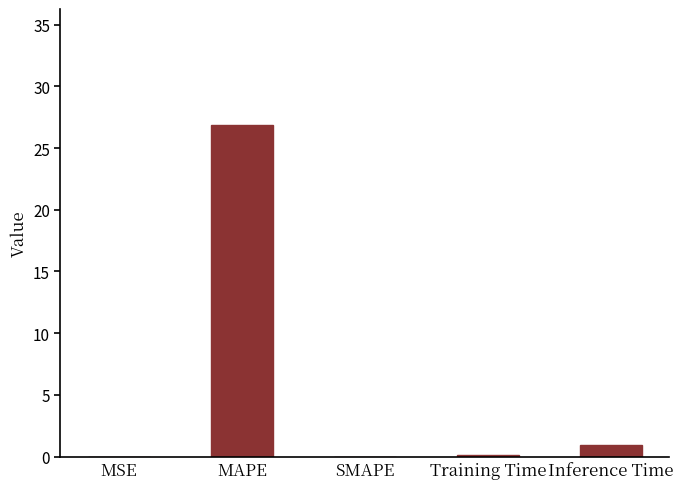

What is the greatest value displayed?

26.9